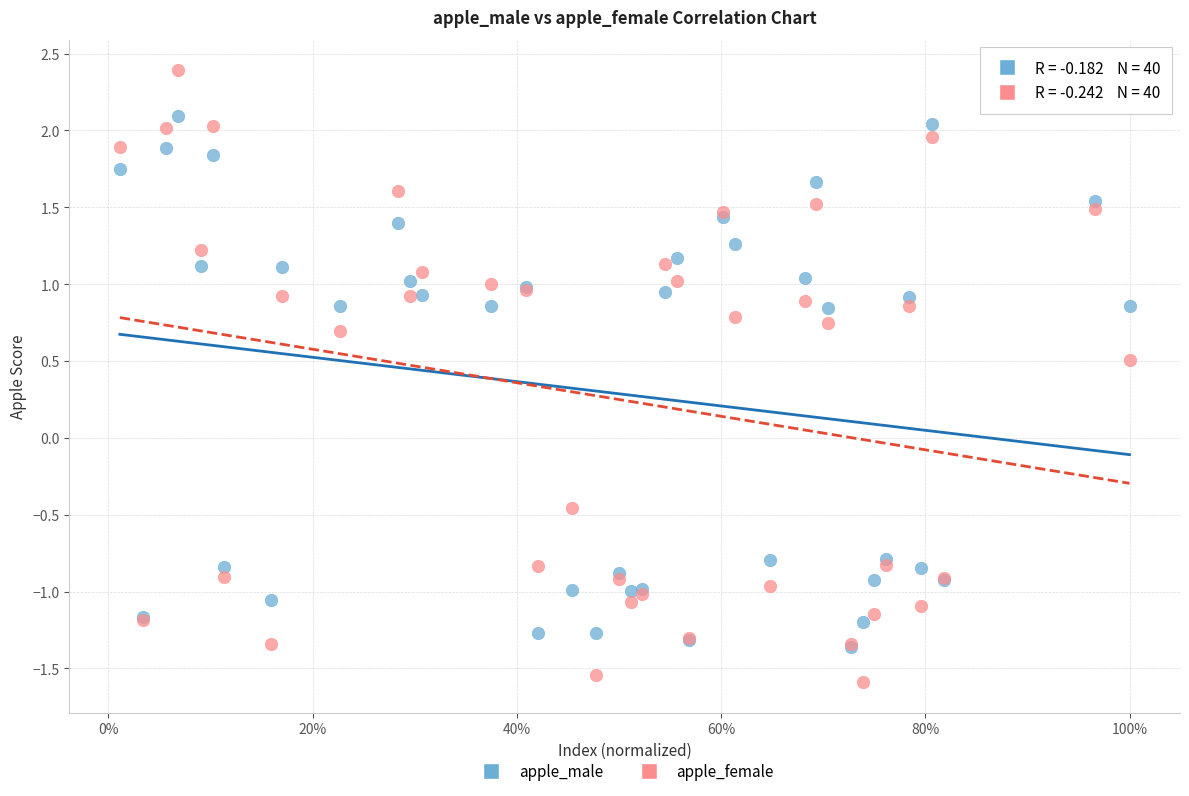

Across all series, what Y value is closest to 0?

-0.5